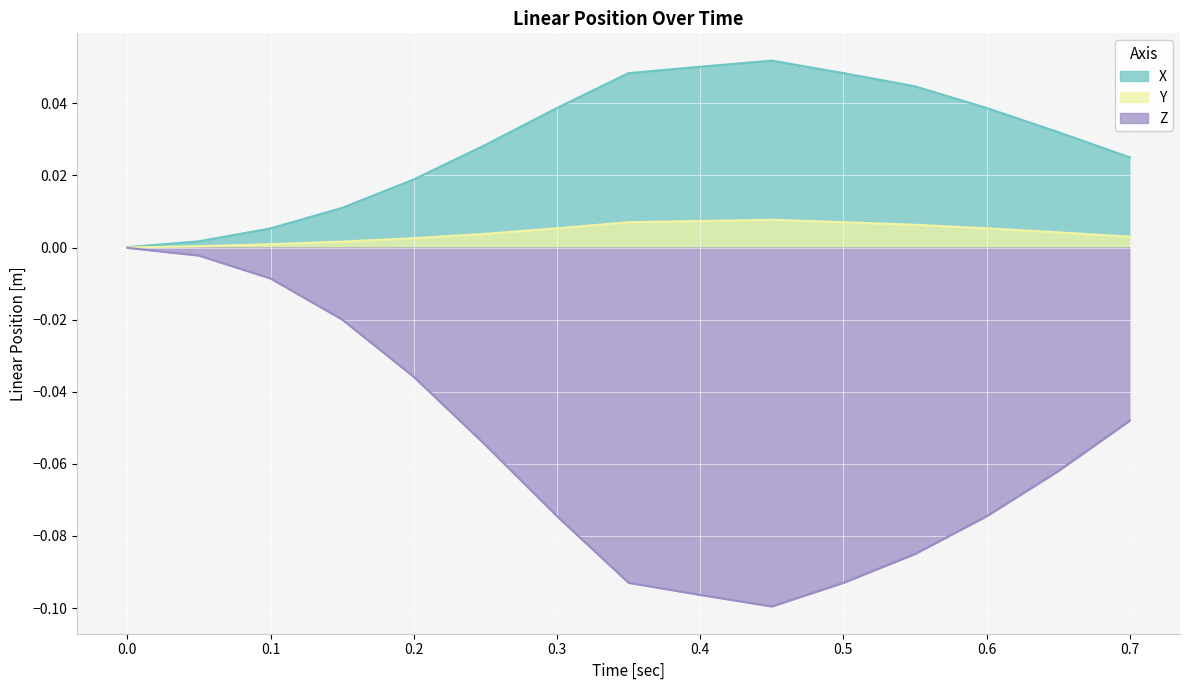

What is the label of the 7th point from the right?

0.4